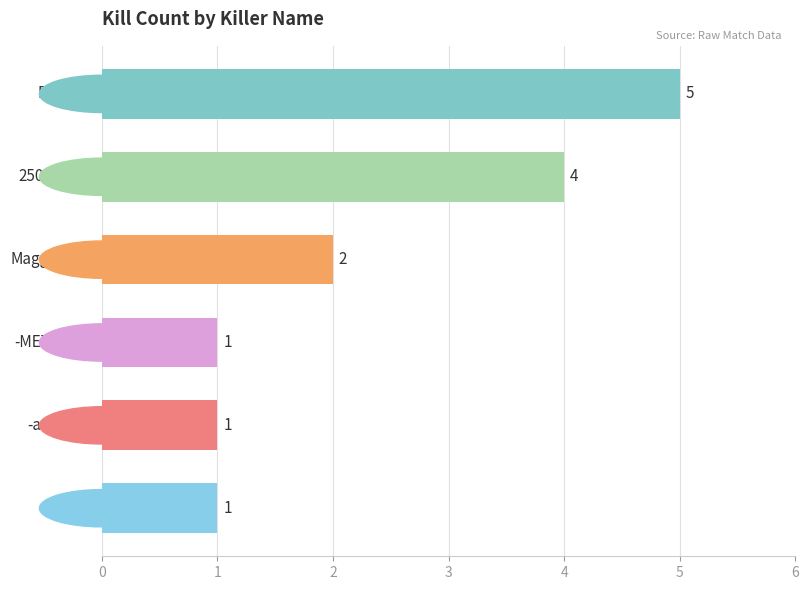

What is the sum of all values?

14